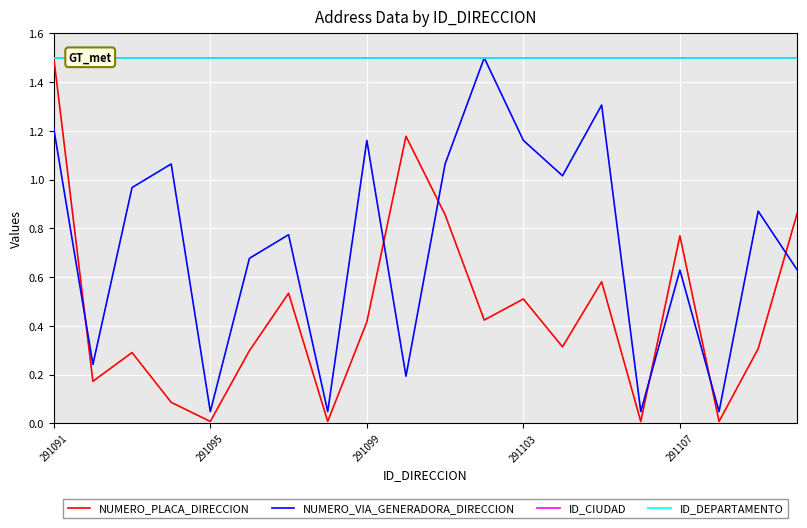

Which series has the widest spread of values?

NUMERO_PLACA_DIRECCION